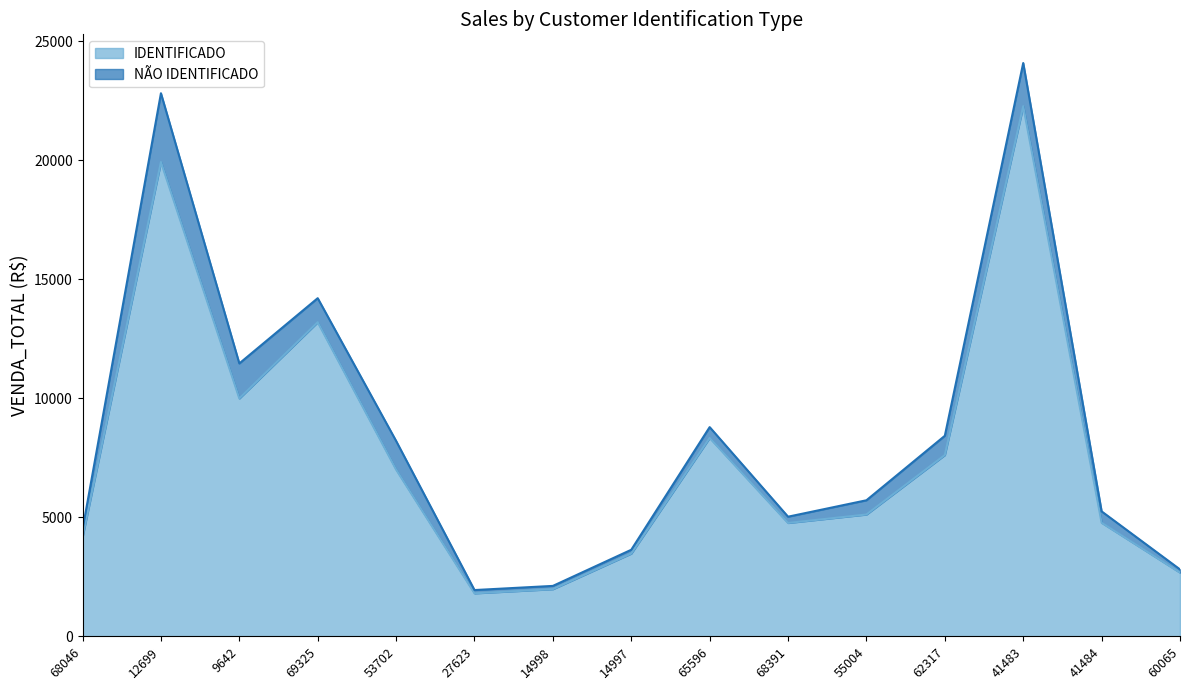

What position from the left is 14998?

7